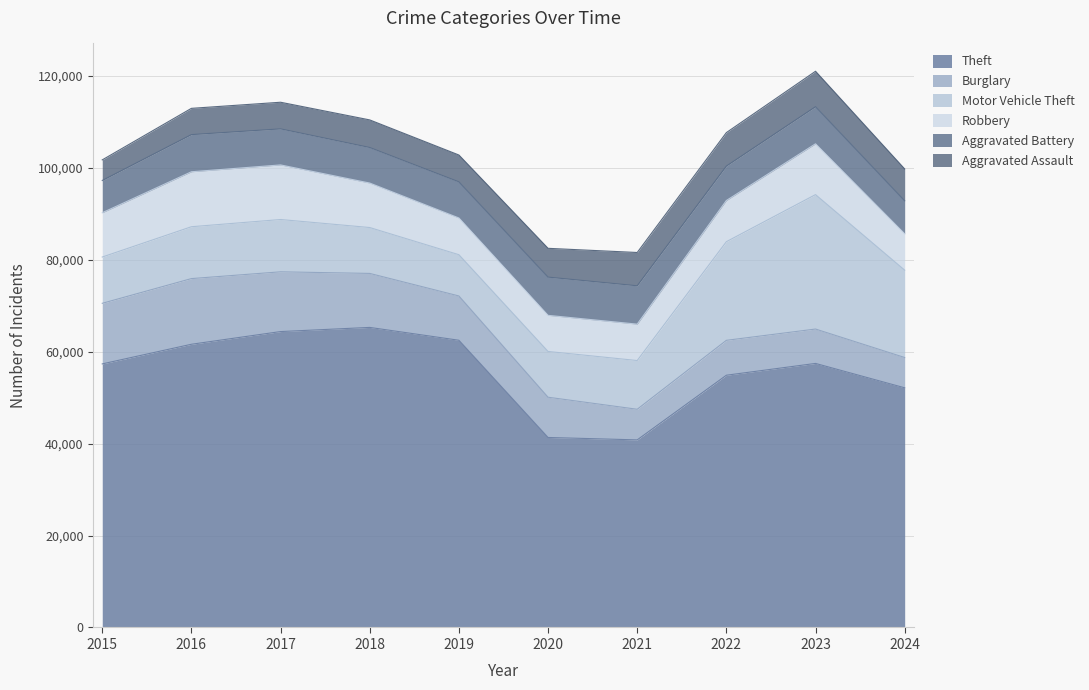

Where does the Aggravated Battery series first go above 7858?

2016